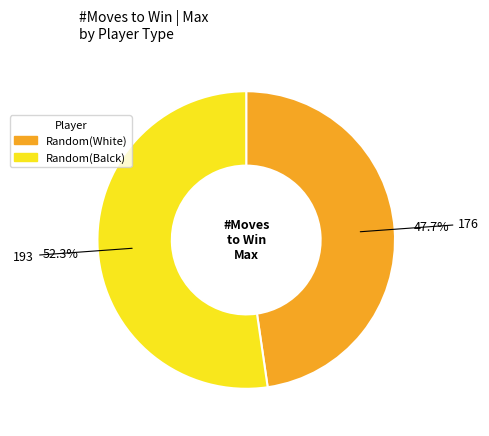

How many segments does this pie chart have?

2